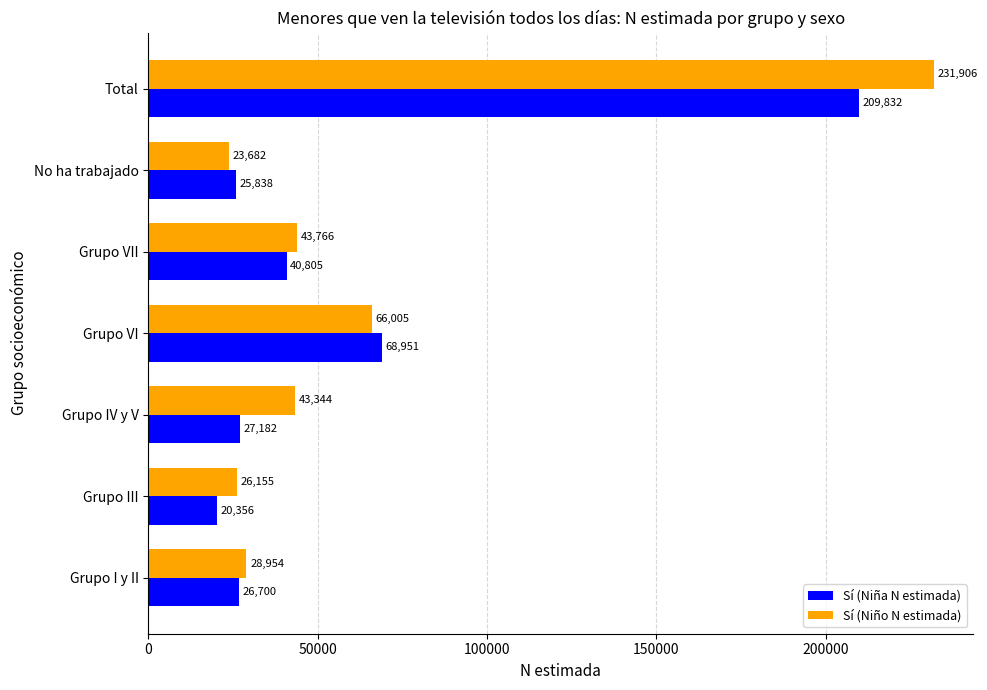

What is the spread (max minus min) of values at Grupo VI?

2946